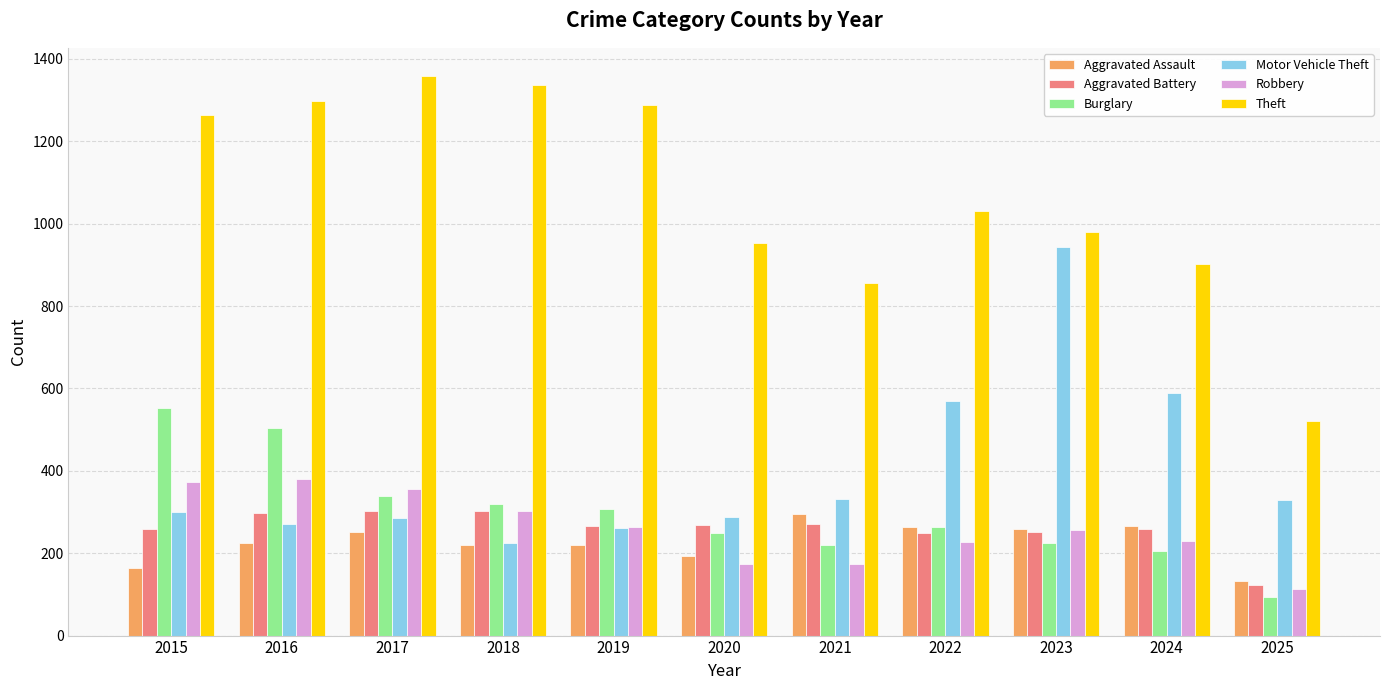

What is the difference between the highest and lowest values at 2025?

428